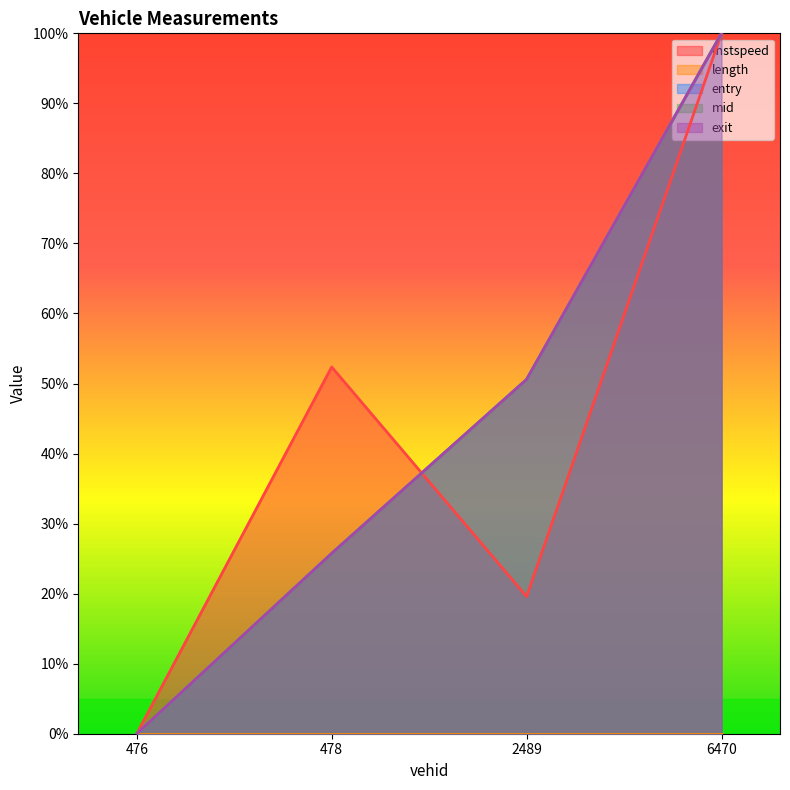

What is the difference between the entry values at 478 and 2489?

24.8